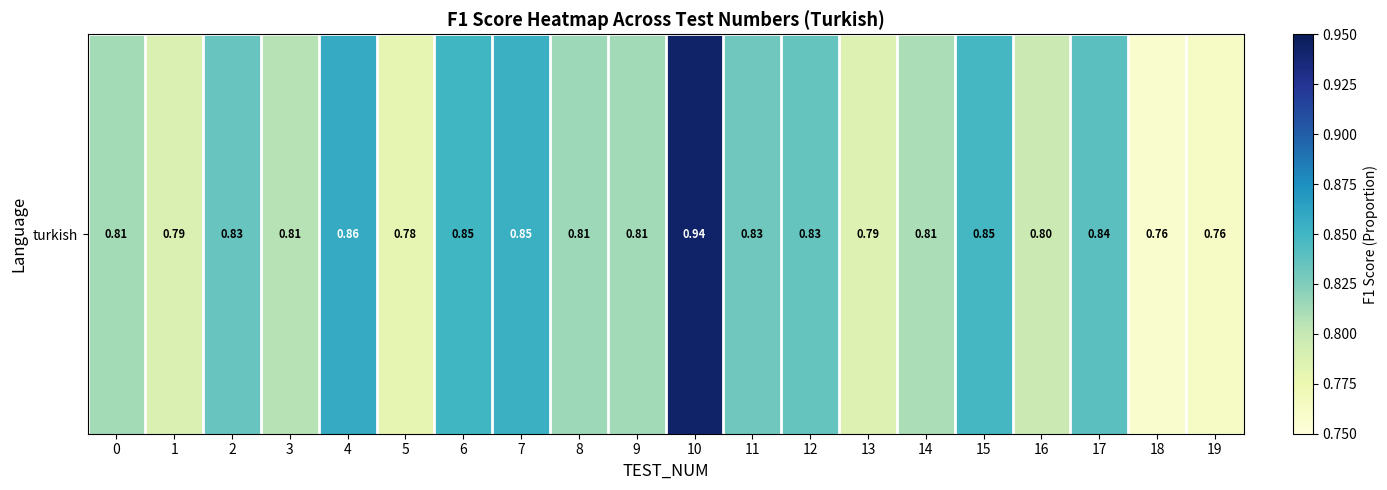

At which label is the value closest to 0?

18